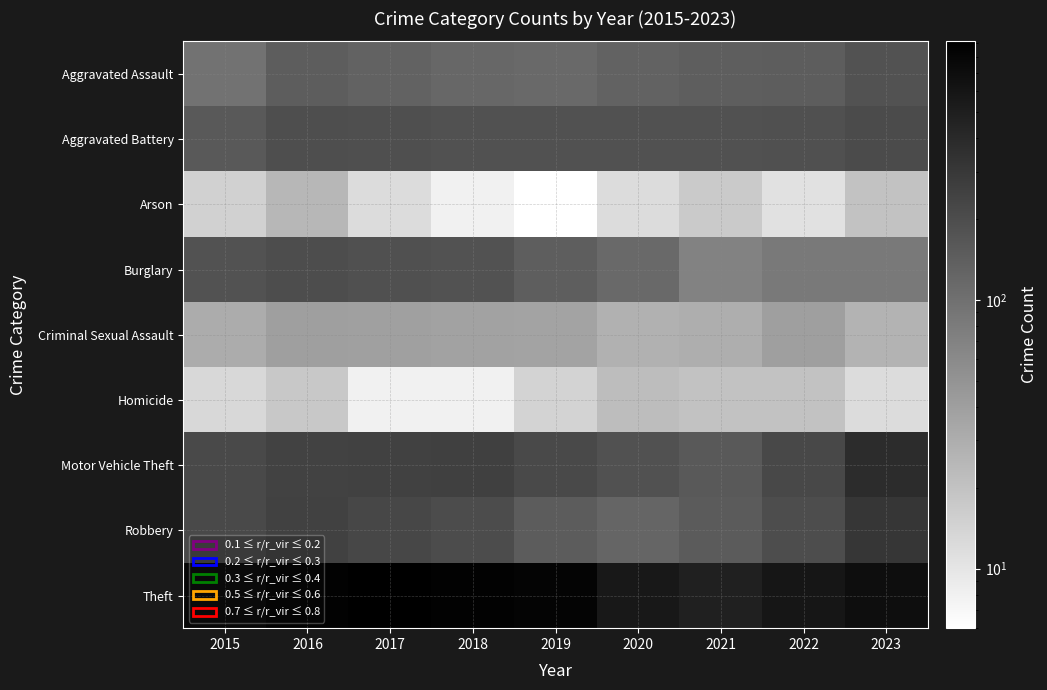

Reading left to right, what are all the values shown in this chart?

Aggravated Assault: 2015=95	2016=146	2017=131	2018=119	2019=113	2020=131	2021=142	2022=146	2023=177
Aggravated Battery: 2015=154	2016=196	2017=191	2018=183	2019=182	2020=180	2021=182	2022=190	2023=208
Arson: 2015=15	2016=25	2017=12	2018=8	2019=6	2020=12	2021=17	2022=11	2023=20
Burglary: 2015=178	2016=201	2017=189	2018=176	2019=143	2020=115	2021=71	2022=82	2023=82
Criminal Sexual Assault: 2015=31	2016=40	2017=39	2018=38	2019=37	2020=28	2021=30	2022=40	2023=27
Homicide: 2015=13	2016=18	2017=8	2018=8	2019=14	2020=22	2021=20	2022=20	2023=12
Motor Vehicle Theft: 2015=211	2016=245	2017=247	2018=256	2019=216	2020=184	2021=156	2022=219	2023=383
Robbery: 2015=212	2016=247	2017=224	2018=204	2019=150	2020=124	2021=153	2022=198	2023=317
Theft: 2015=774	2016=858	2017=916	2018=856	2019=841	2020=550	2021=474	2022=593	2023=689